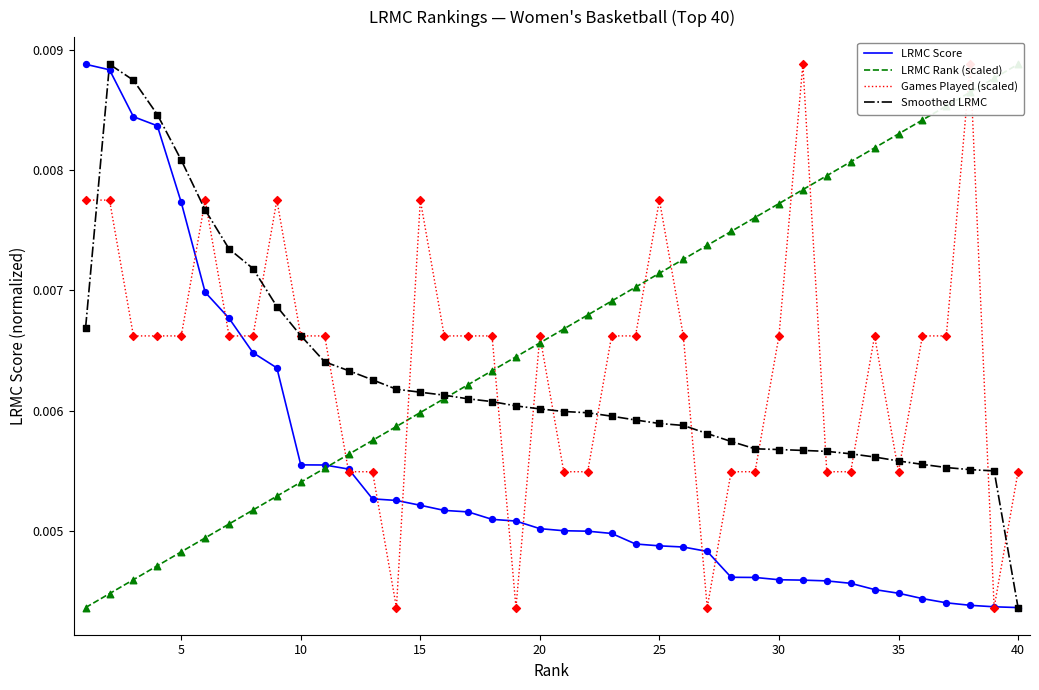

Which series has the largest total across all categories?

LRMC Rank (scaled)